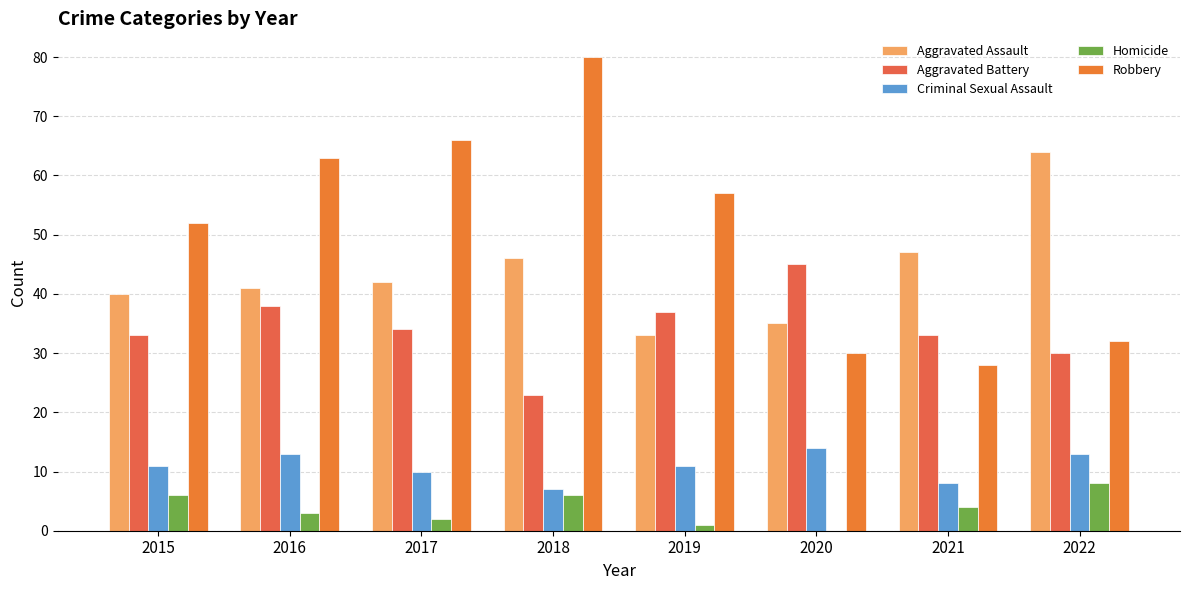

Which has a higher value, 2020 or 2022?

2022